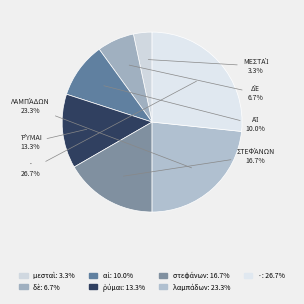

How many segments does this pie chart have?

7